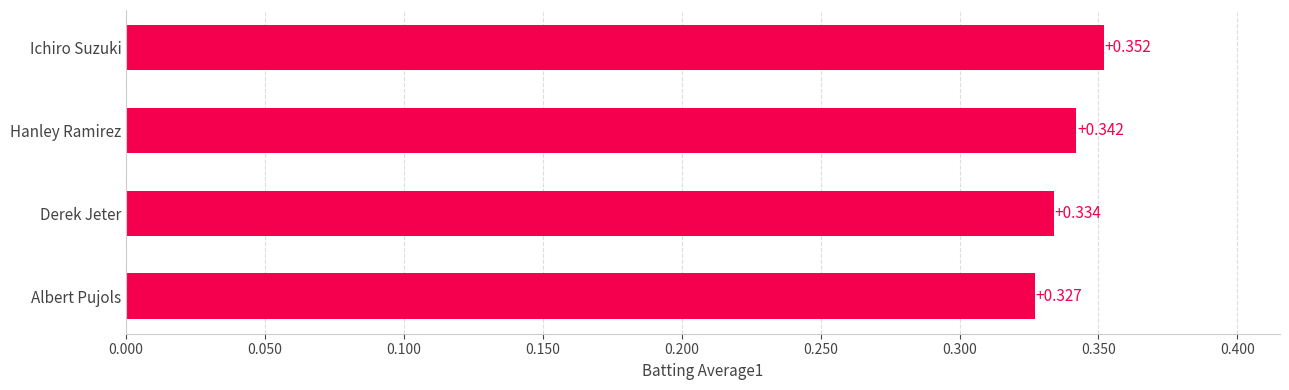

List the labels in order of value, largest first.

Ichiro Suzuki, Hanley Ramirez, Derek Jeter, Albert Pujols